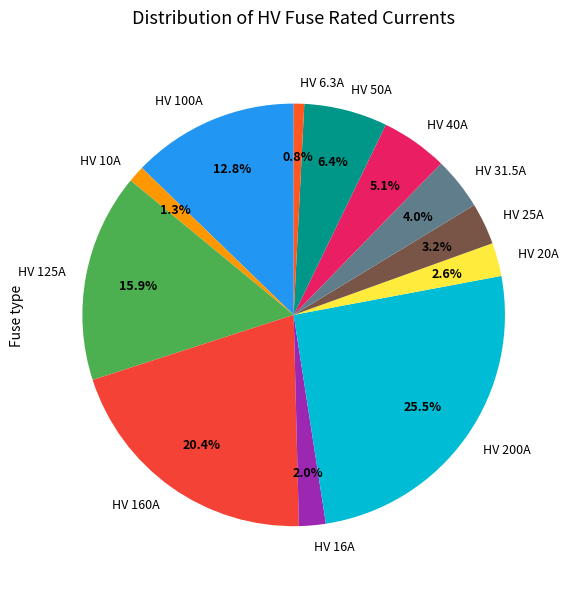

Is it true that HV 50A is 6% of the pie?

True